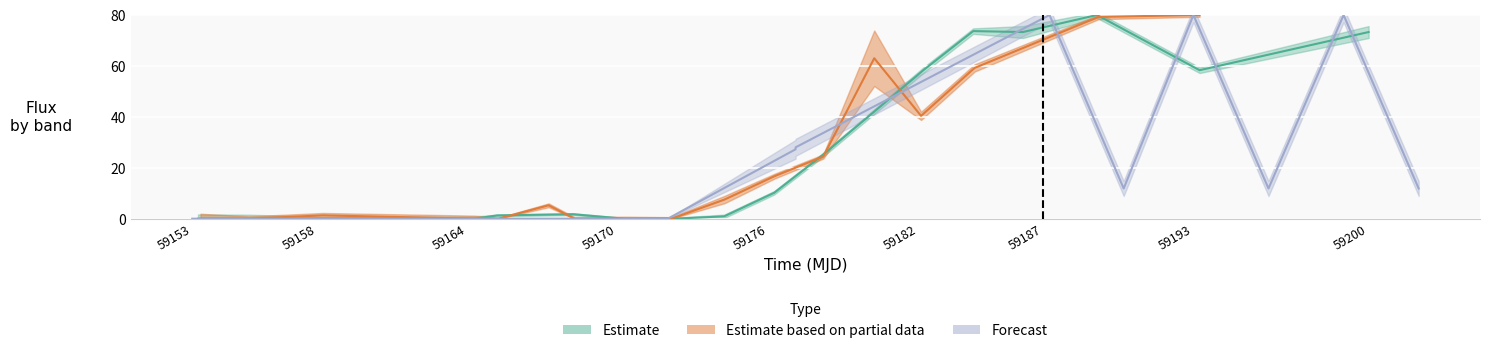

Is this an area chart (filled region under the line)?

No